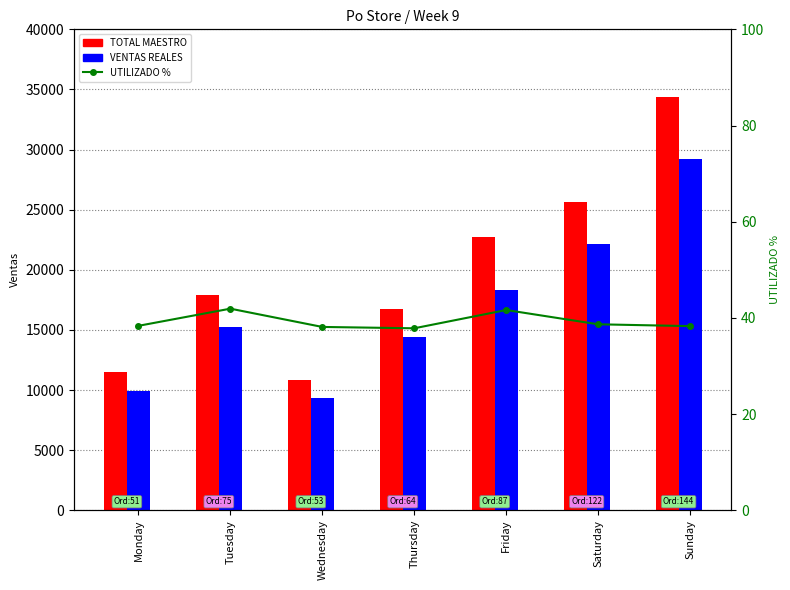

Which series has the widest spread of values?

TOTAL MAESTRO